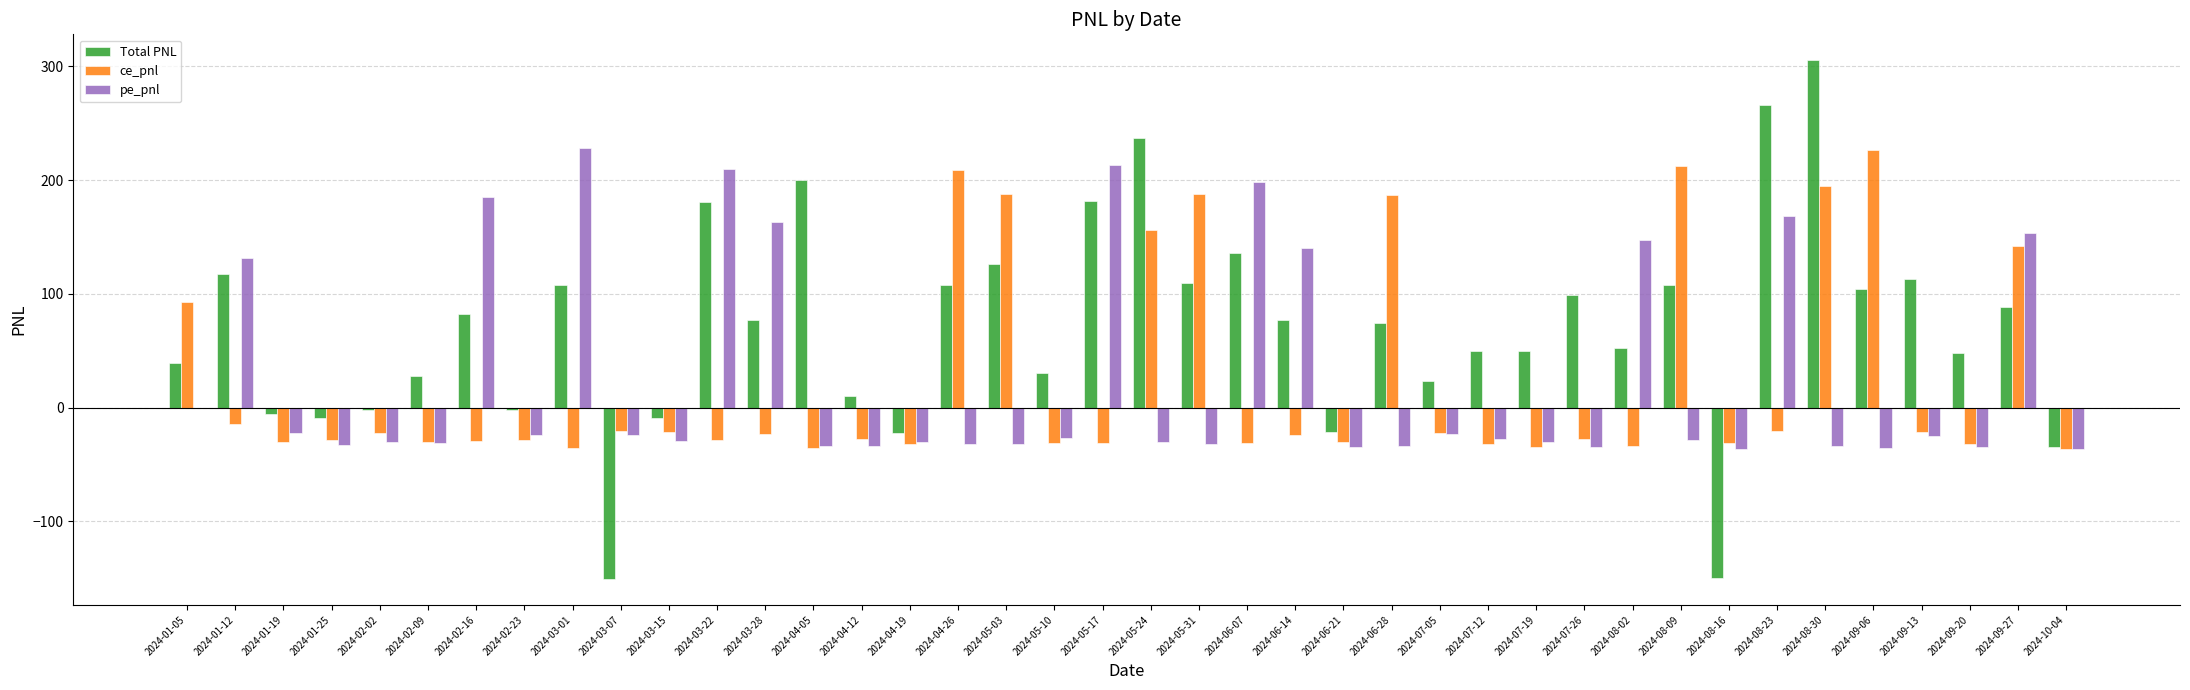

Which series has the largest total across all categories?

Total PNL